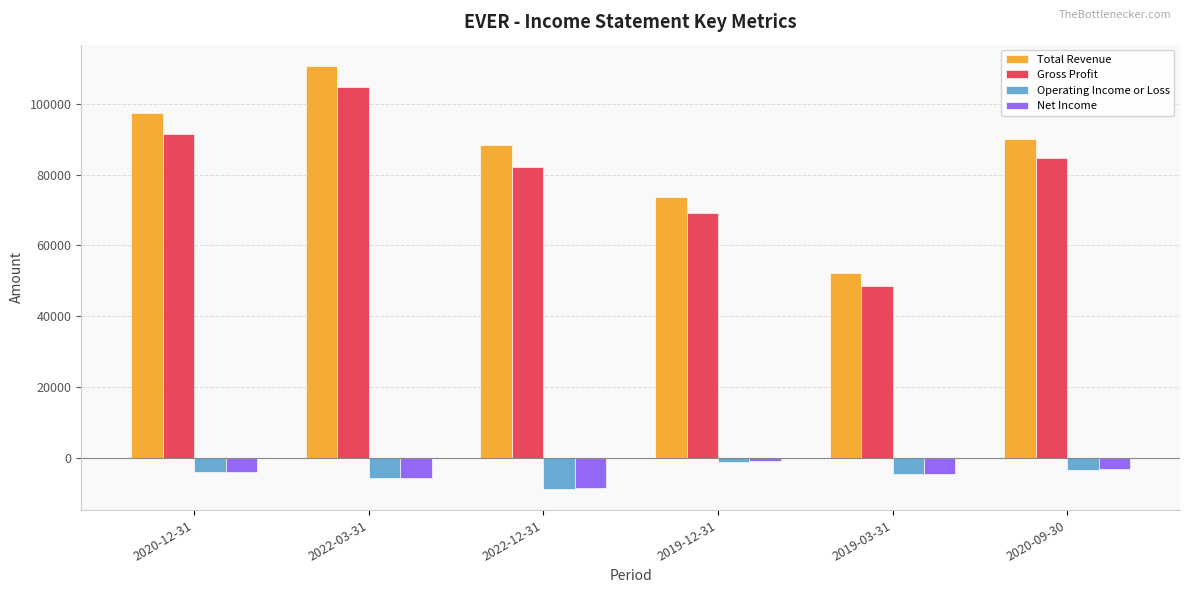

The value of Gross Profit at 2020-09-30 is 126660. True or false?

False